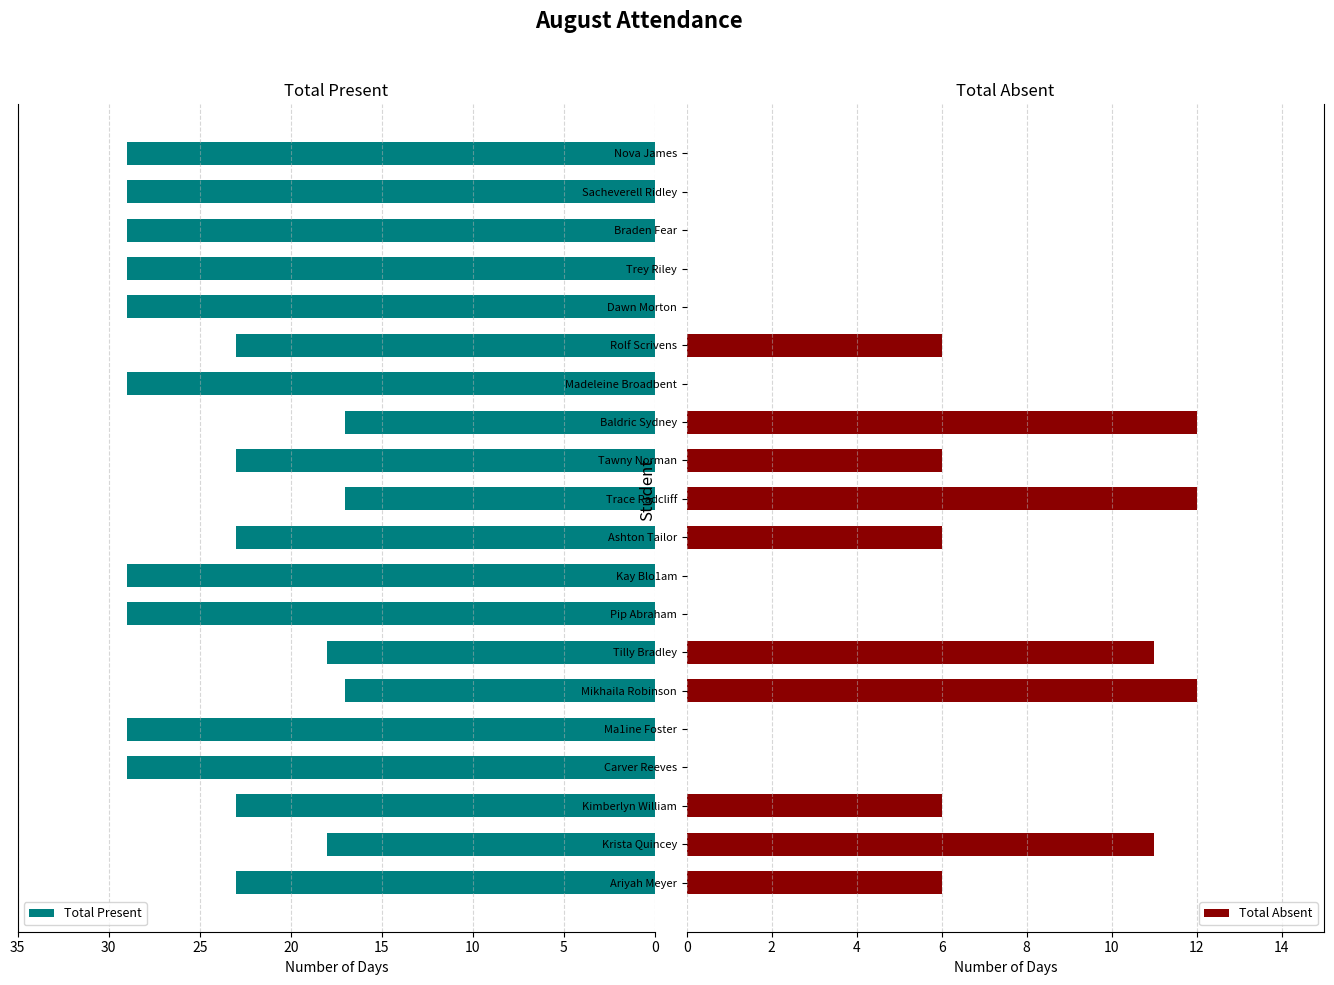

How many series are shown in this chart?

2